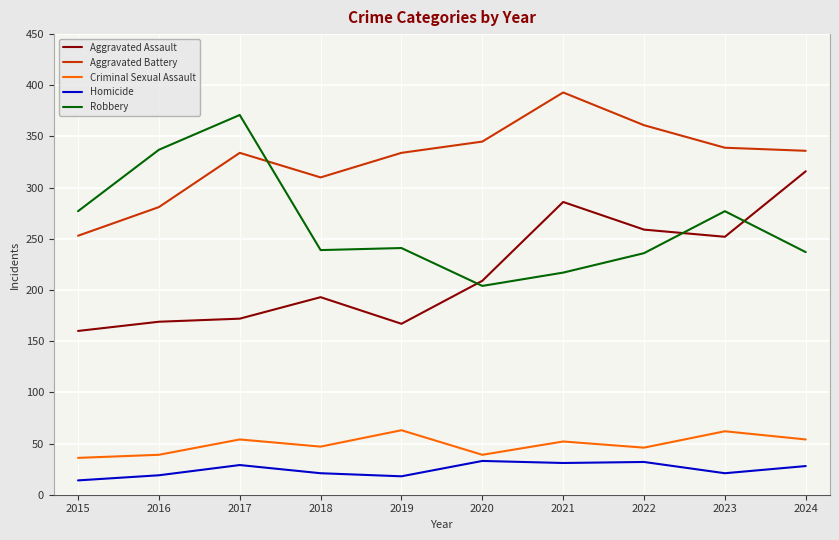

What value does the Homicide series have at 2022, to the nearest 10?

30